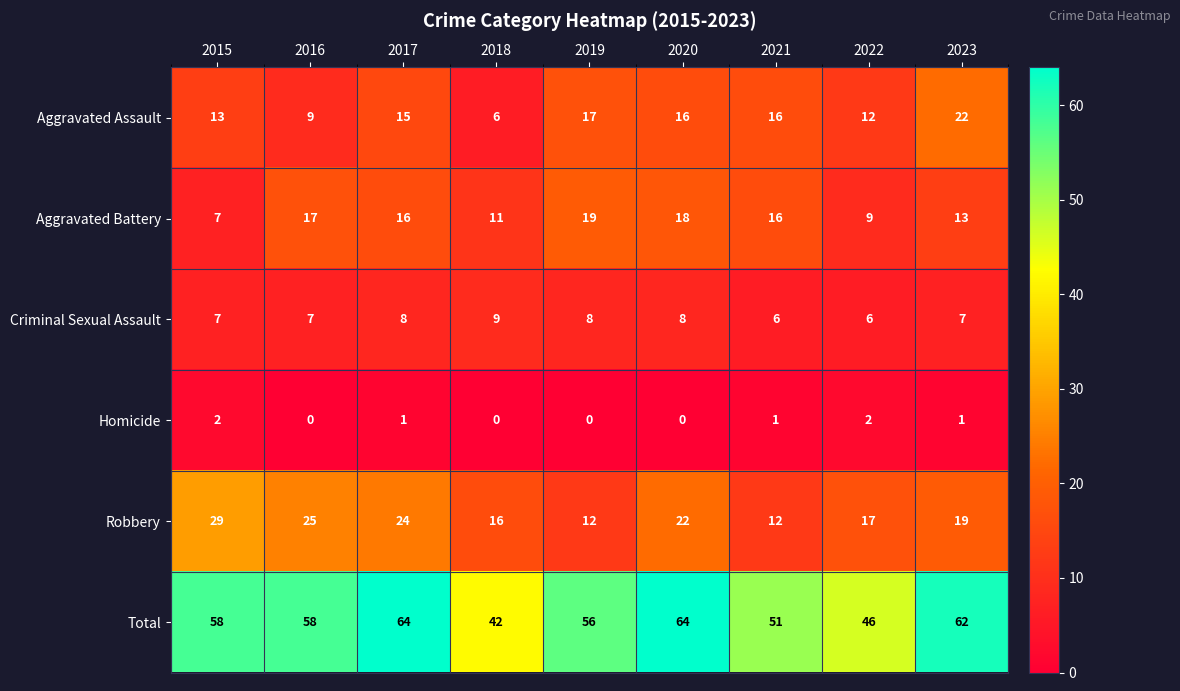

What is the average value of the Robbery series?

20